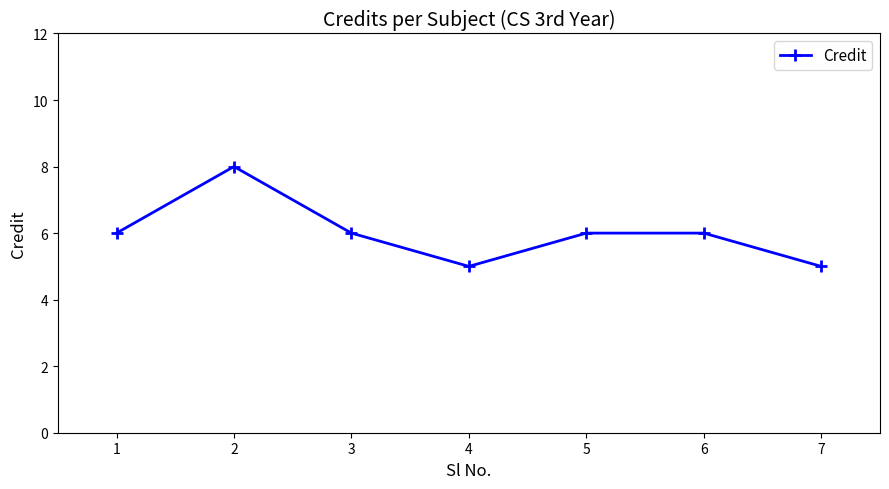

How many interior local valleys (lower than both neighbors) does the data have?

1